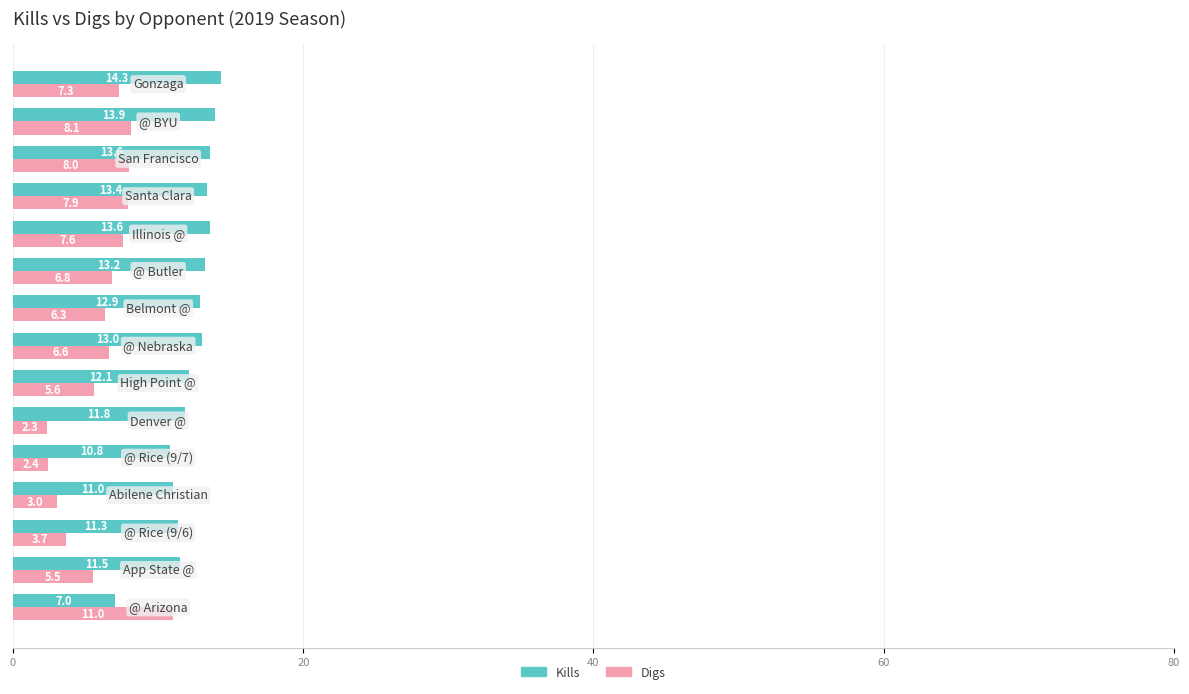

How many data points does each series have?

15